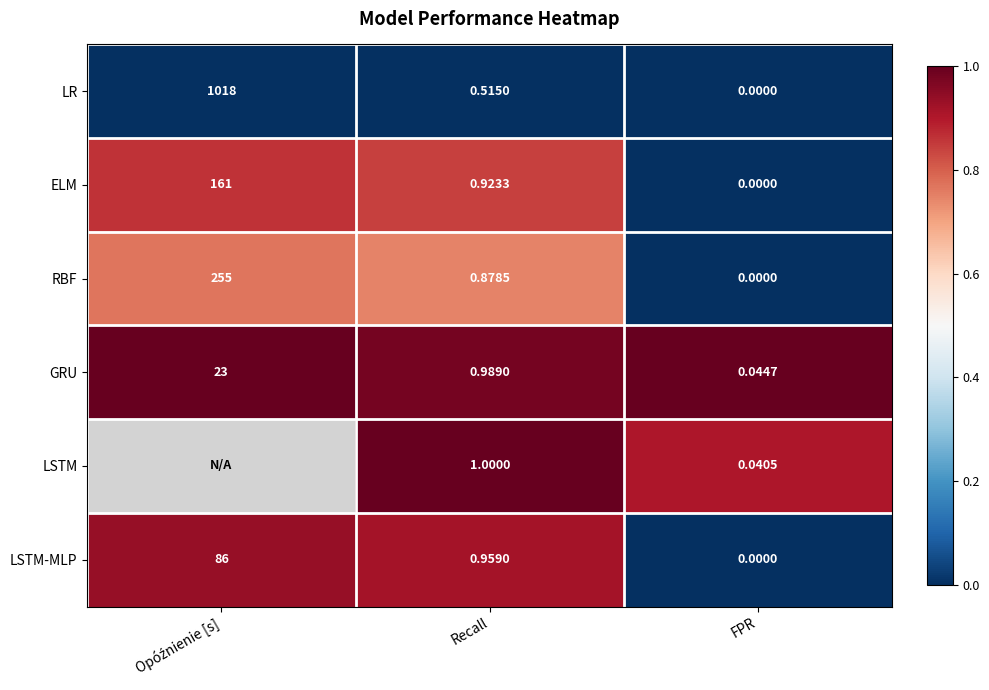

Where is ELM nearest to the value 80?

Recall